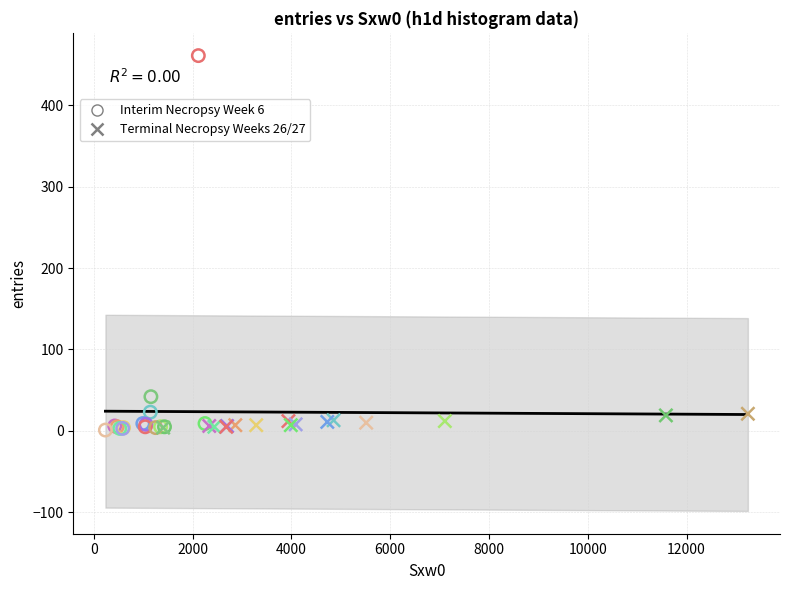

Which series reaches the maximum Y coordinate?

Interim Necropsy Week 6